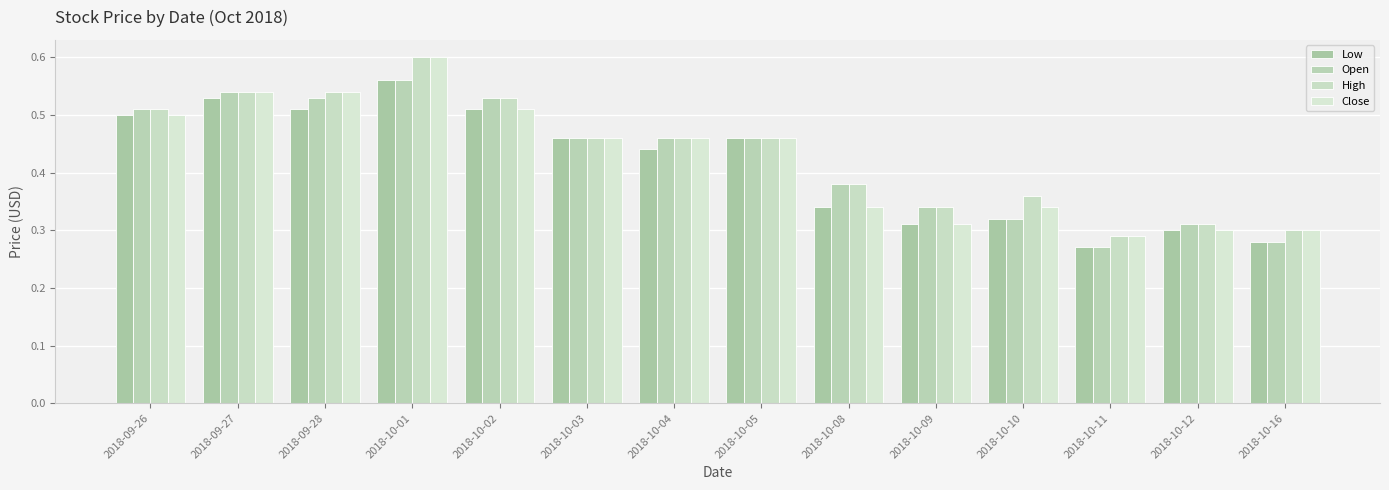

At which label is Low closest to 0?

2018-10-11